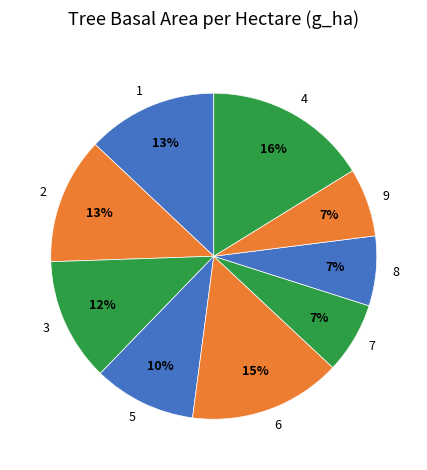

To the nearest percent, what is the average slice percentage?

11%